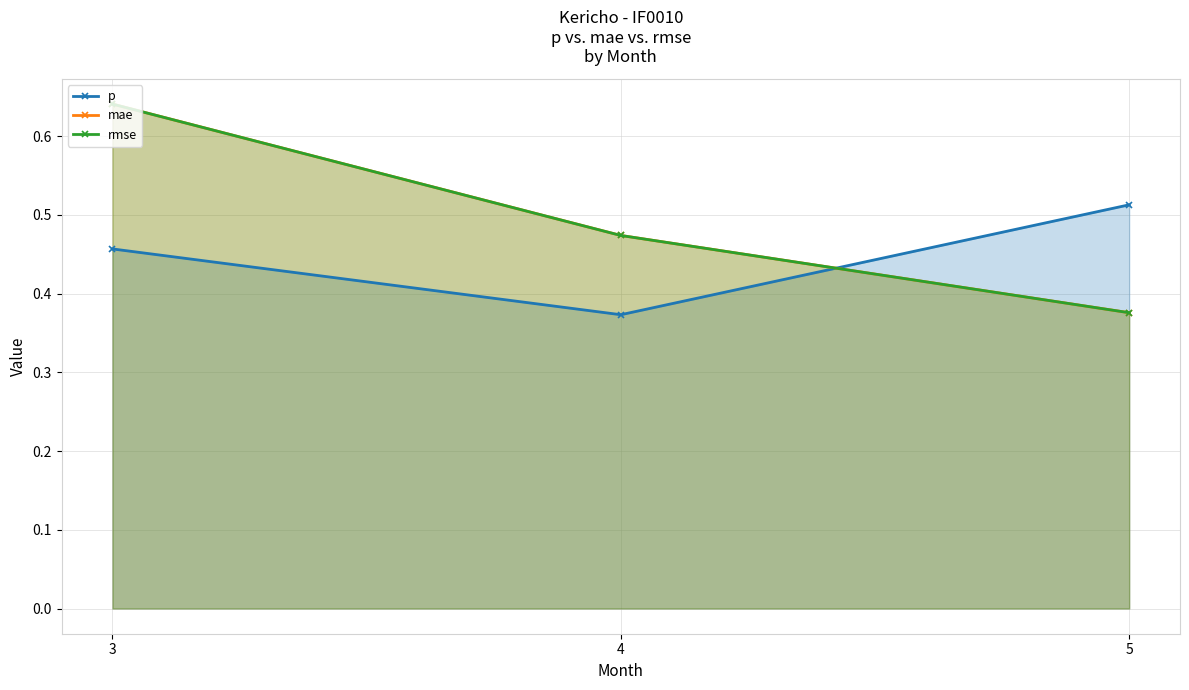

What is the maximum value for rmse?

0.6